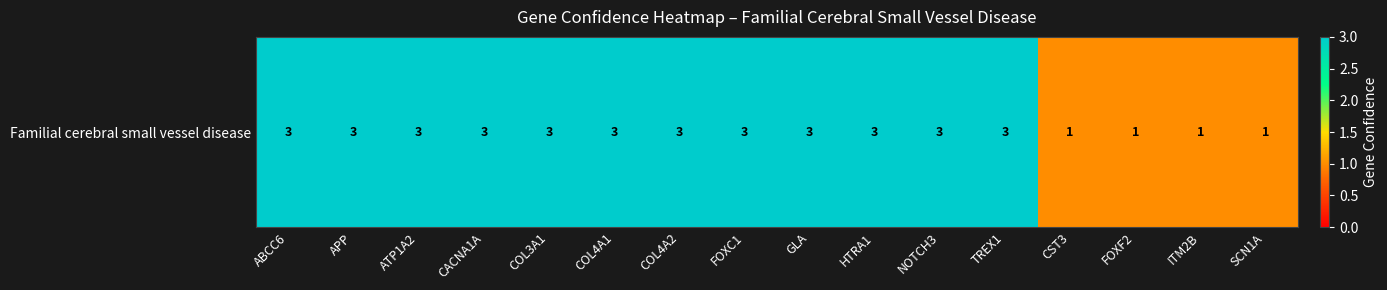

What is the approximate value at FOXF2?

1